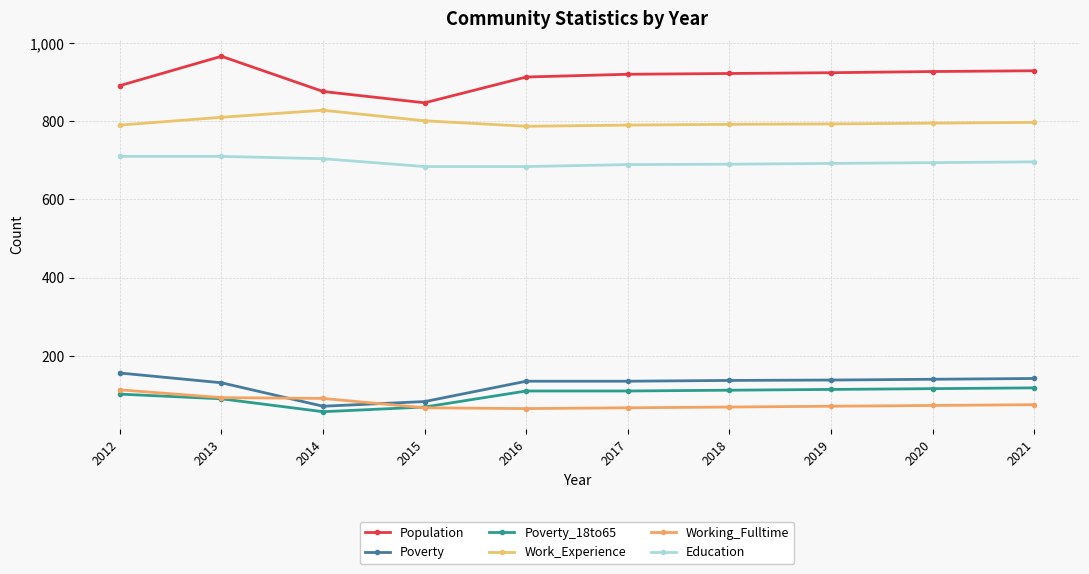

True or false: Population and Poverty_18to65 cross at least once.

False